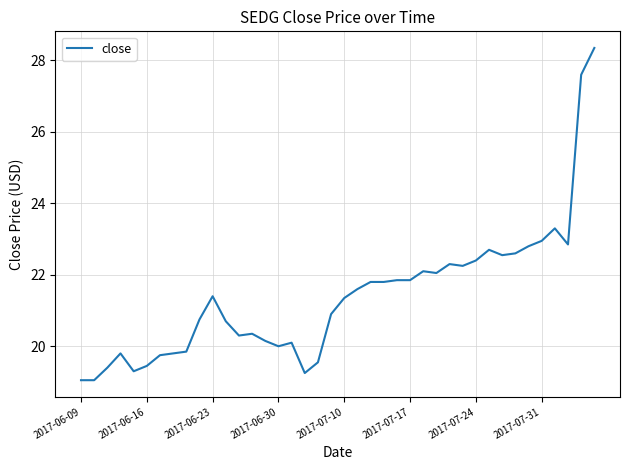

What is the maximum value shown in the chart?

28.4